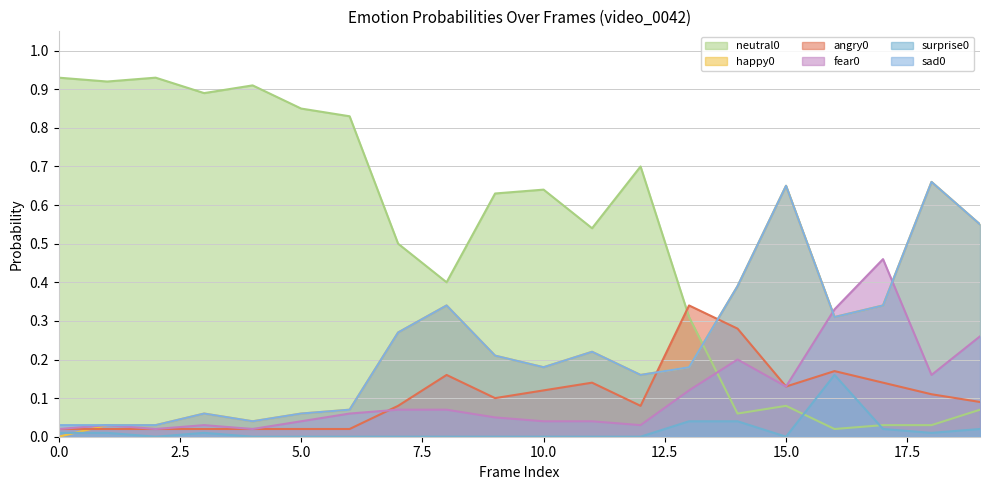

What is the maximum value for fear0?

0.5